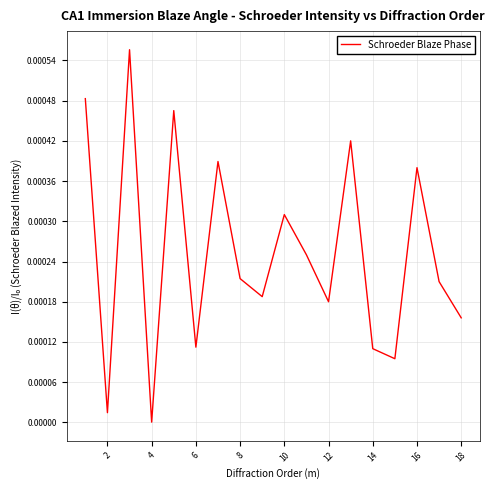

Does the chart have visible grid lines?

Yes